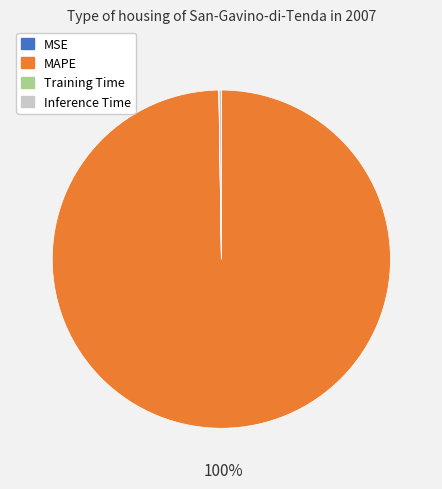

What is the largest slice in the pie chart?

MAPE